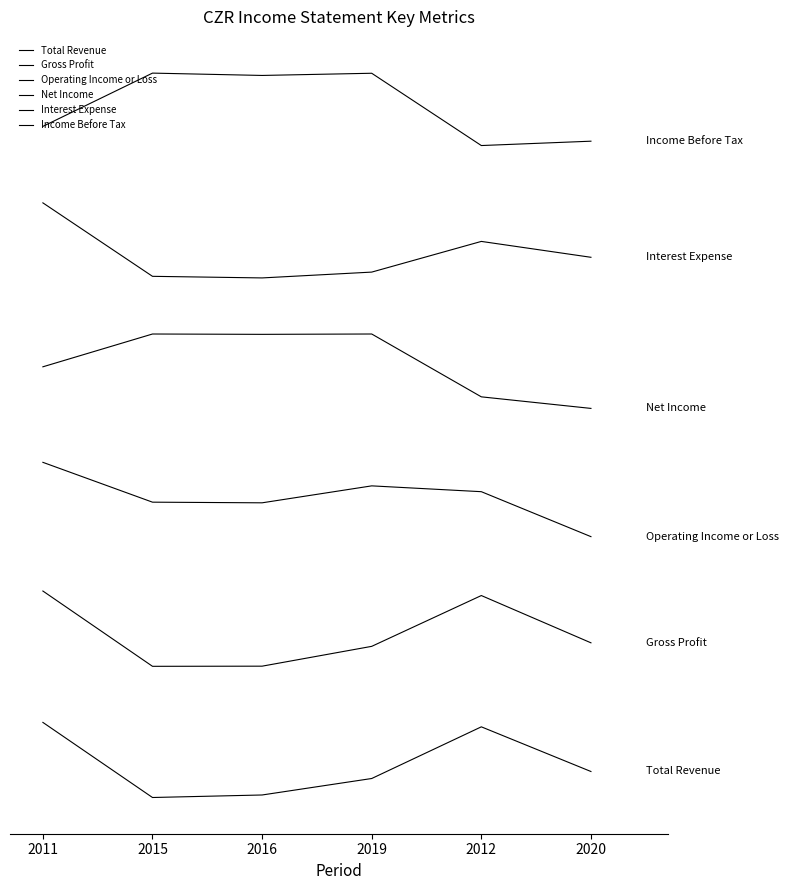

What is the minimum value for Total Revenue?

-4147.9